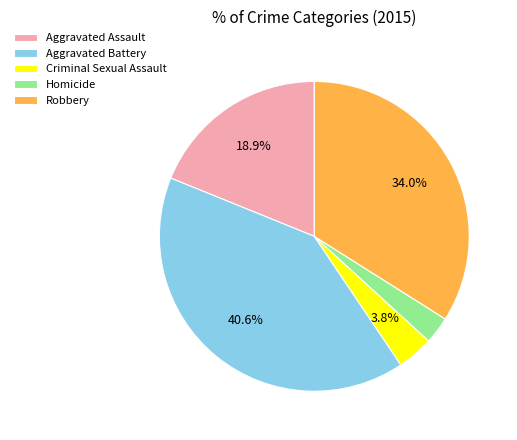

How many segments does this pie chart have?

5